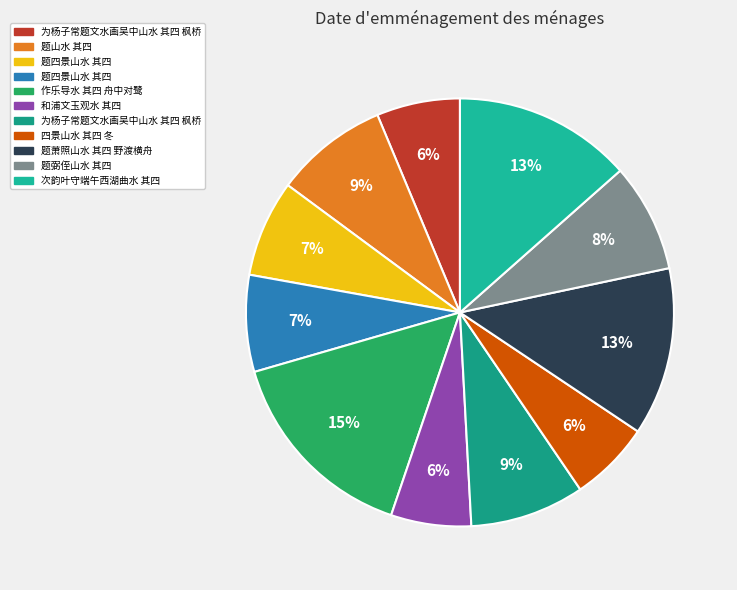

What is the largest slice in the pie chart?

作乐导水 其四 舟中对鹭